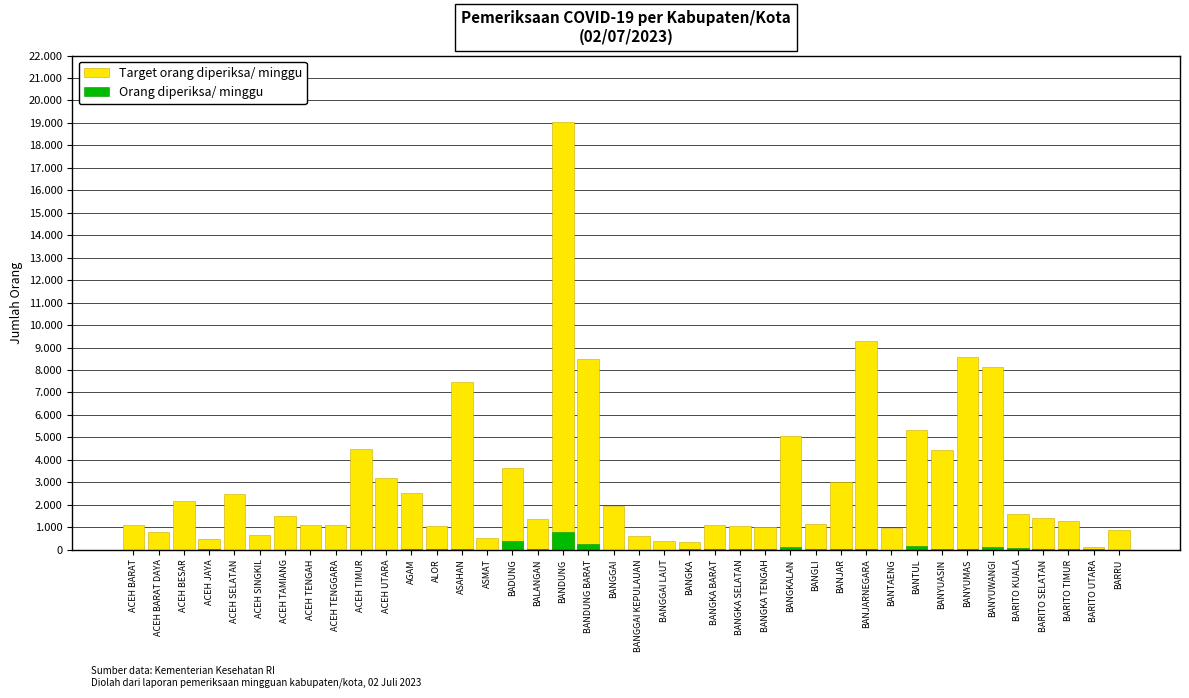

What is the total value across all series at BANGGAI LAUT?

392